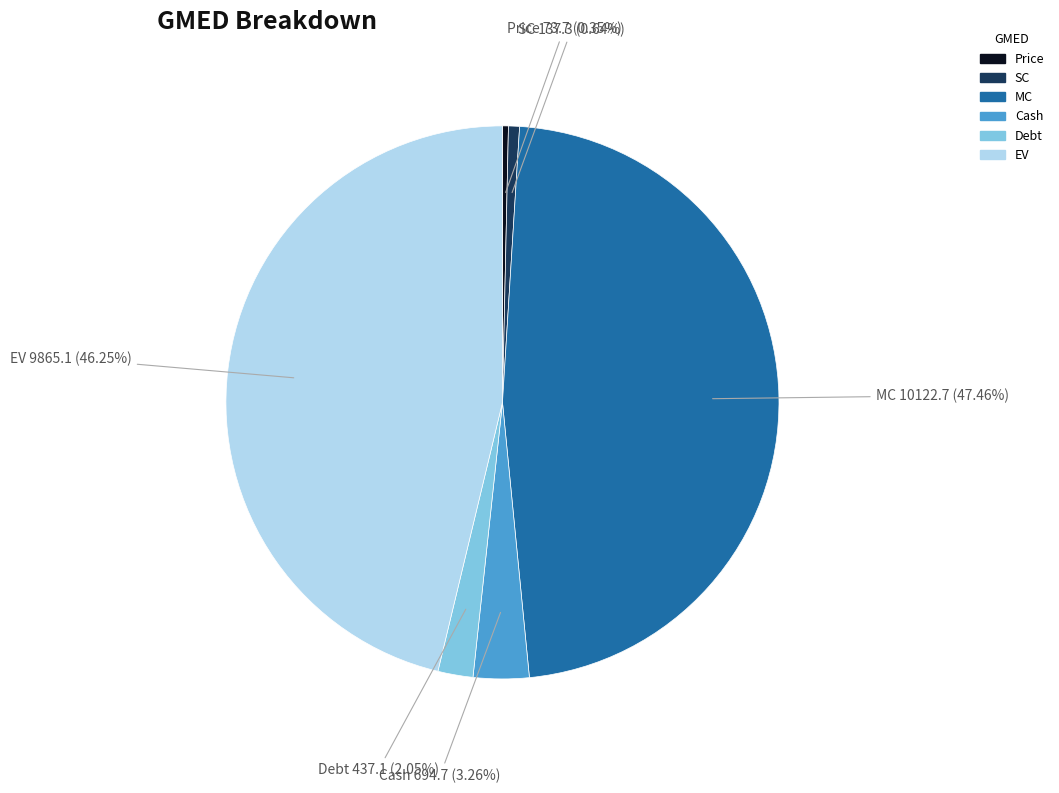

Which has a higher value, SC or MC?

MC